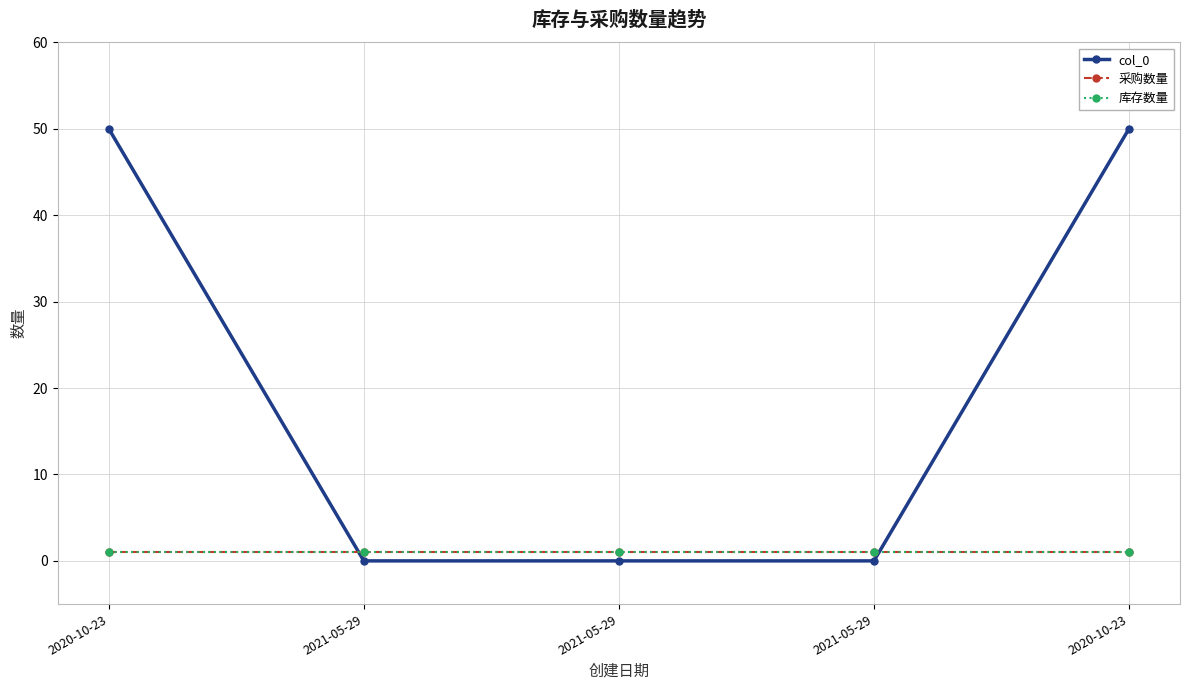

How many lines are shown in the chart?

3